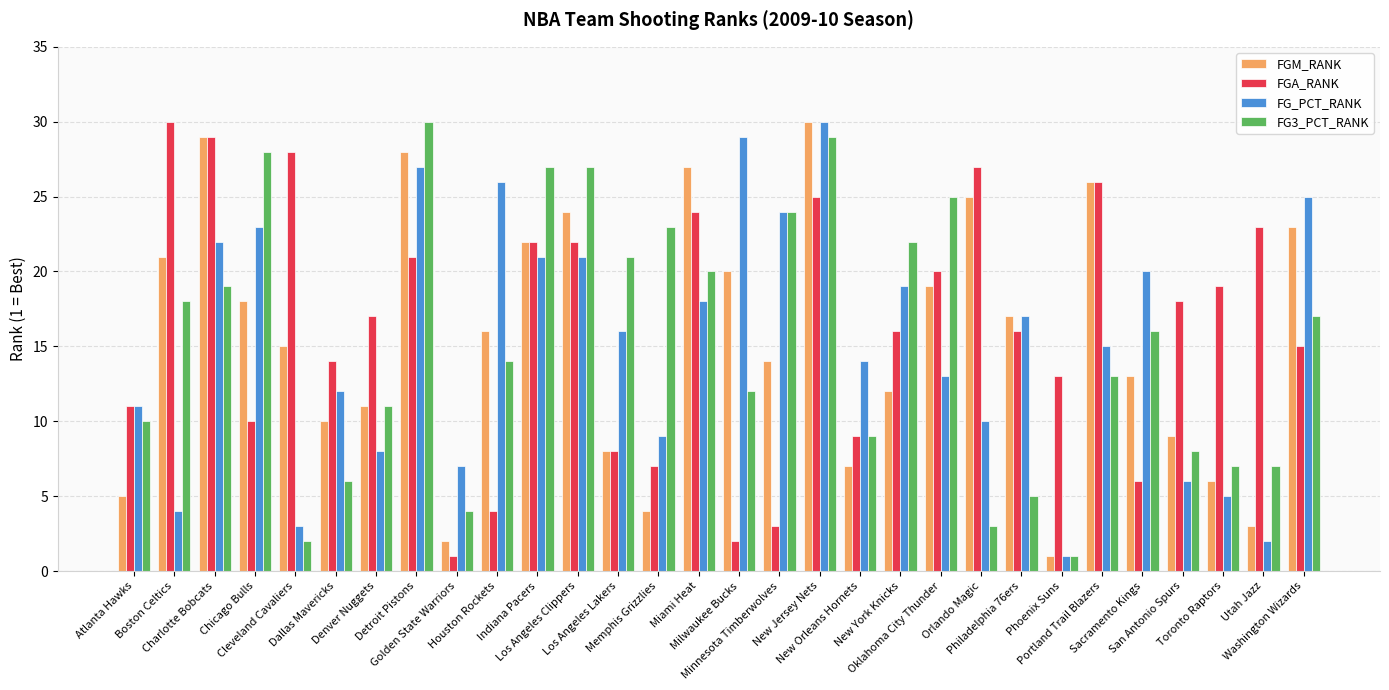

What are all the series names shown in the legend?

FGM_RANK, FGA_RANK, FG_PCT_RANK, FG3_PCT_RANK